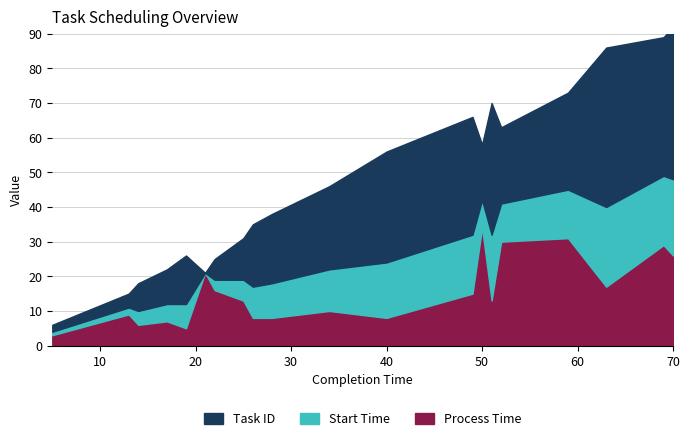

Where is process_time nearest to the value 18?

63